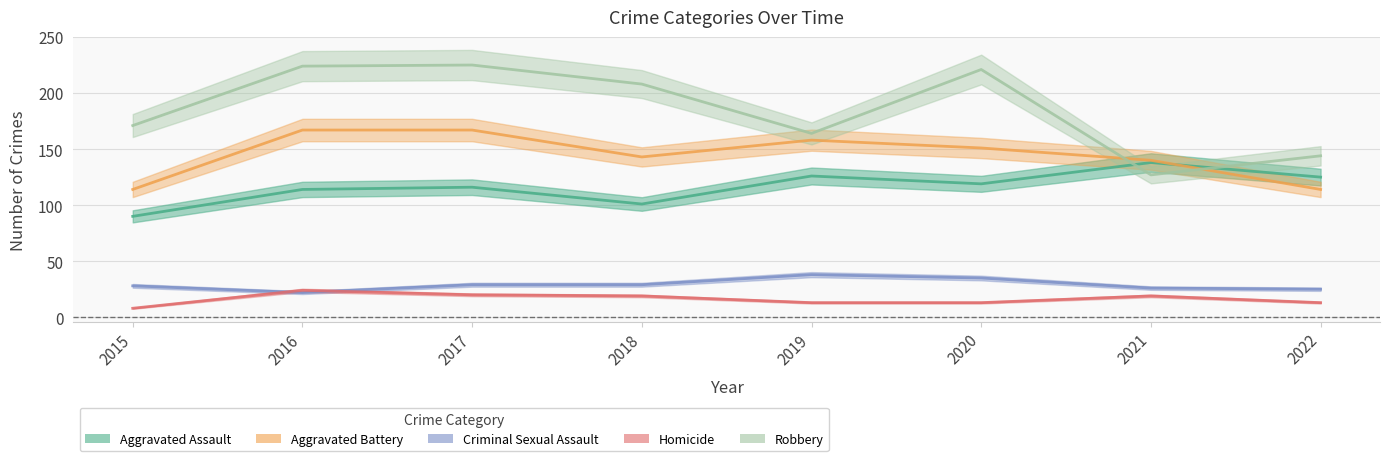

Read the Criminal Sexual Assault value at 2015, to the nearest 10.

30